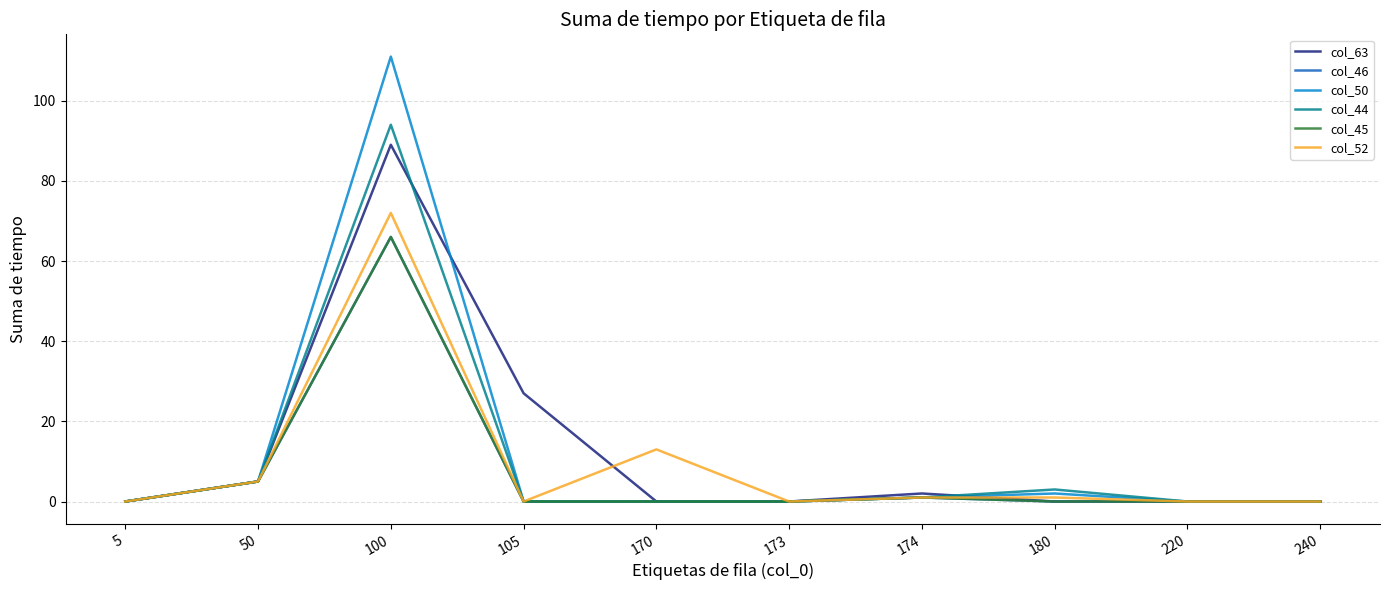

Rank the series at 5 from highest to lowest value.

col_63, col_46, col_50, col_44, col_45, col_52